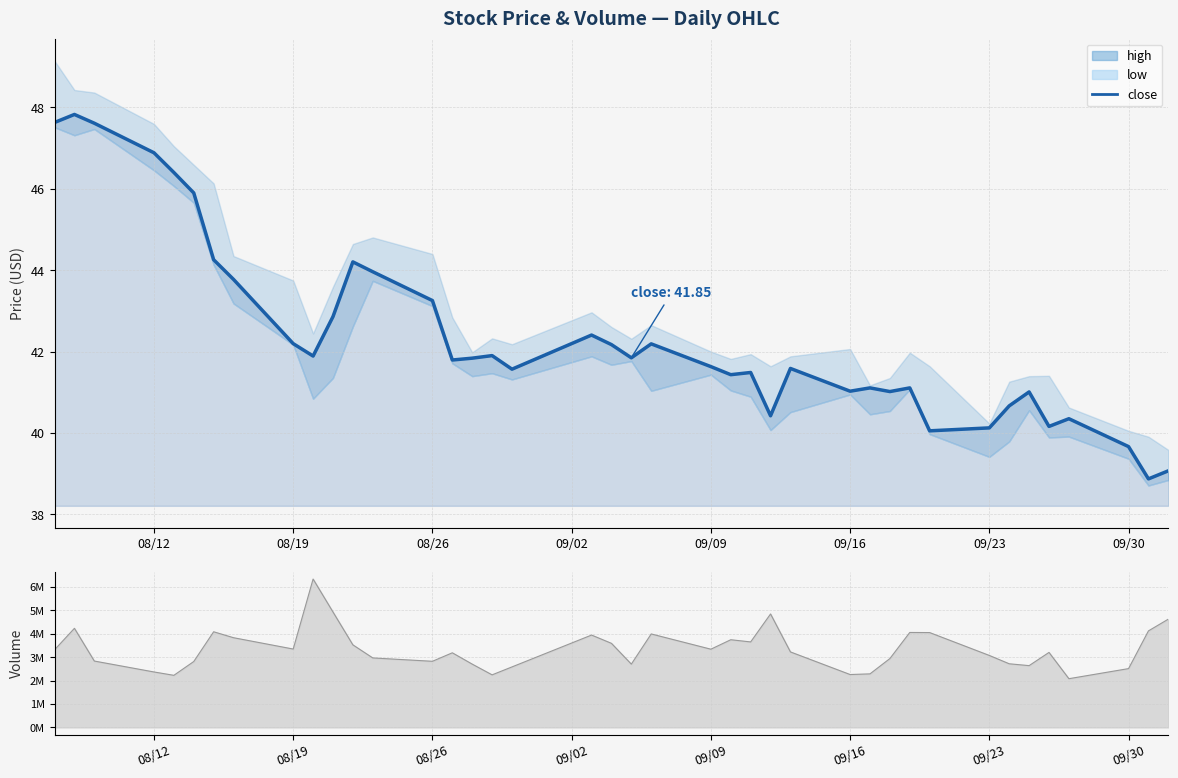

How many interior local peaks does the volume_line series have?

10